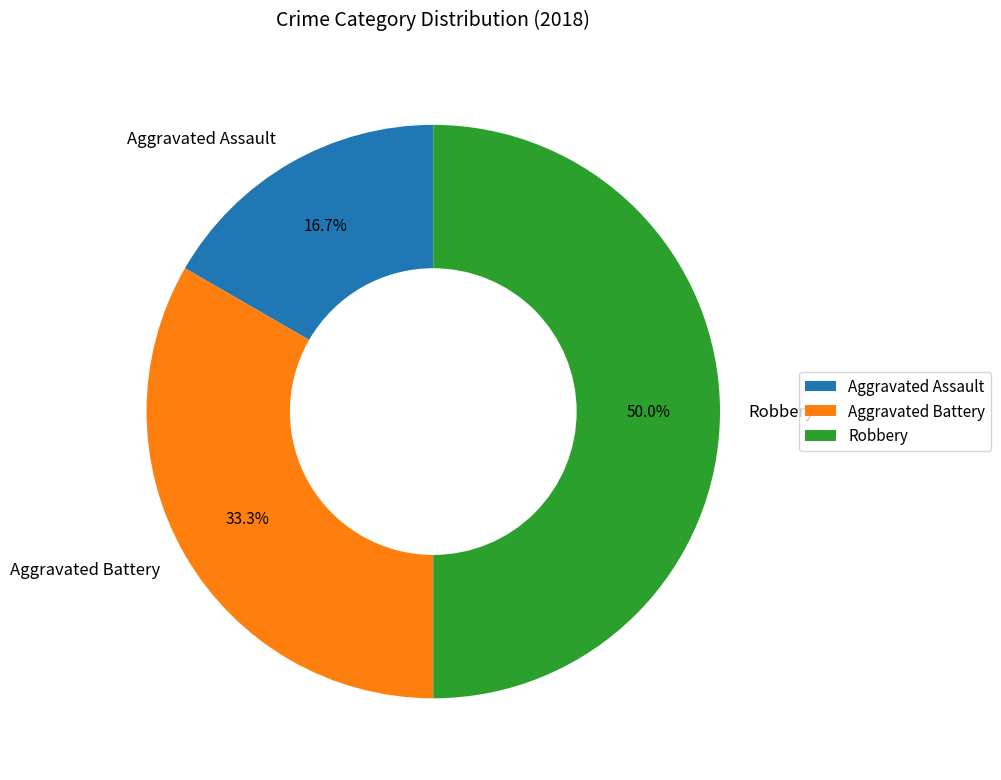

Is Aggravated Assault the majority of the pie?

No